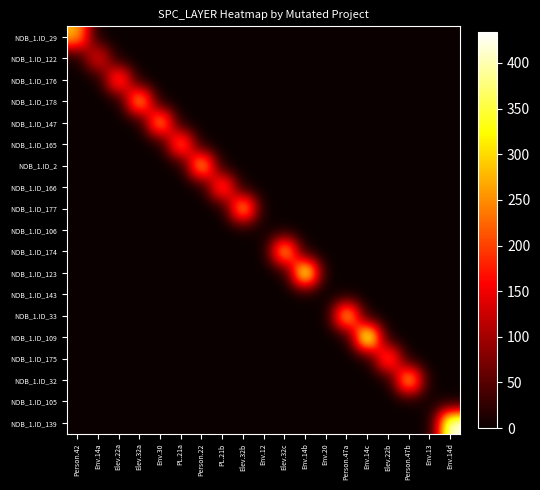

What is the maximum value shown in the chart?

434